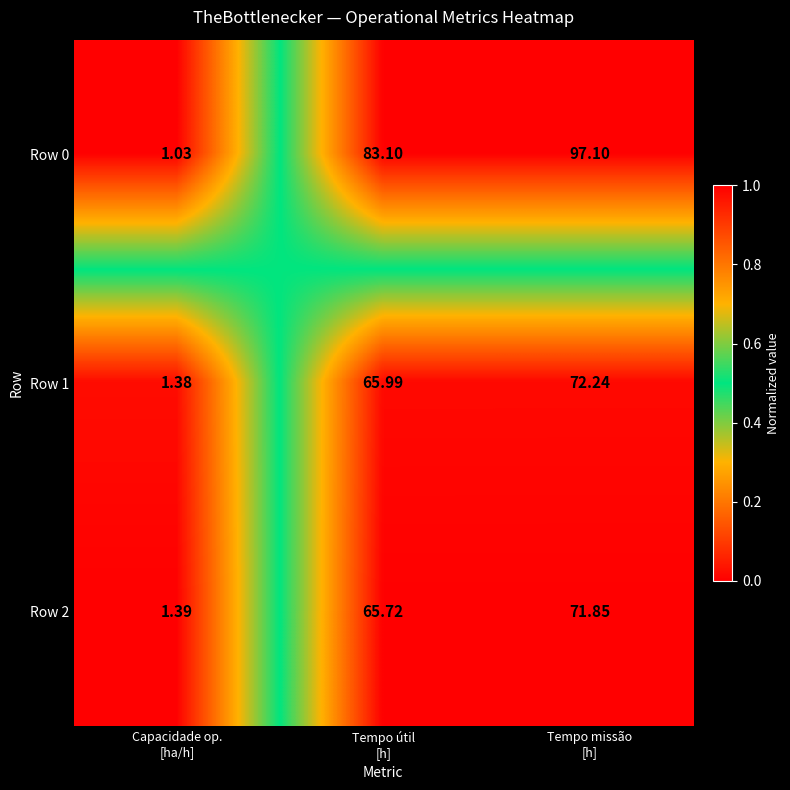

Which series has the largest range (max minus min)?

Row 0